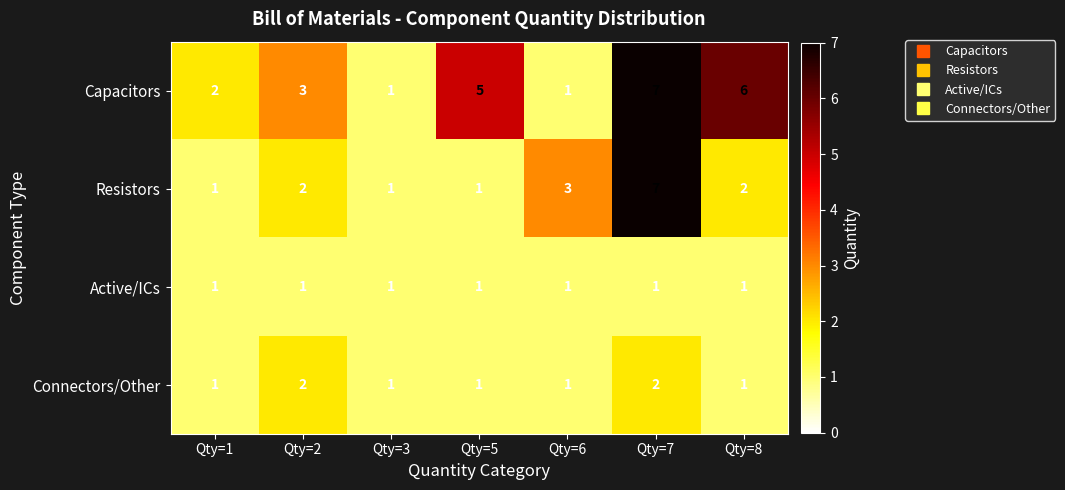

Which series changed the most between Qty=1 and Qty=7?

Resistors